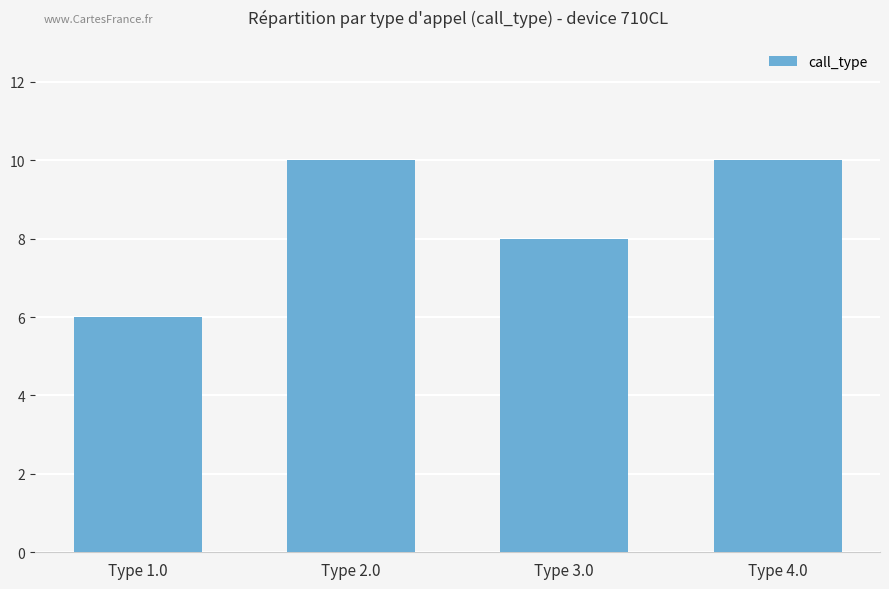

The value at Type 1.0 is 10. True or false?

False